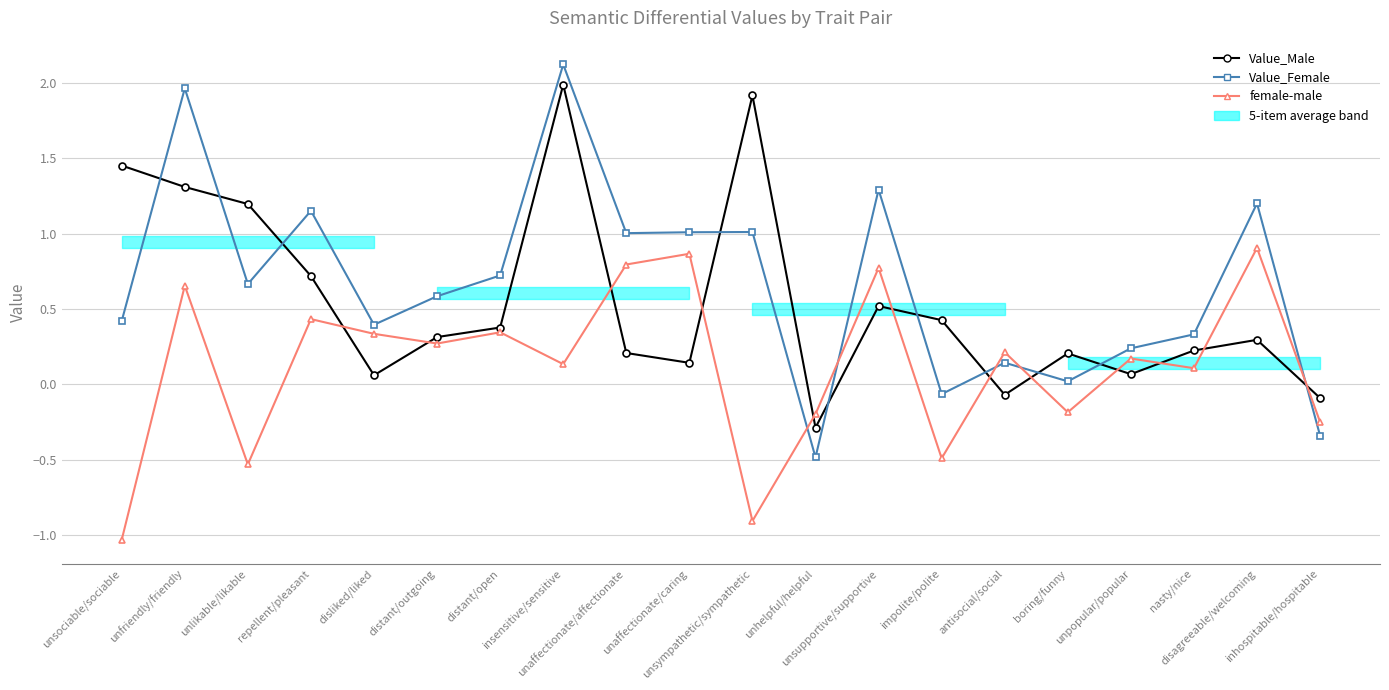

What is the minimum value shown in the chart?

-1.0